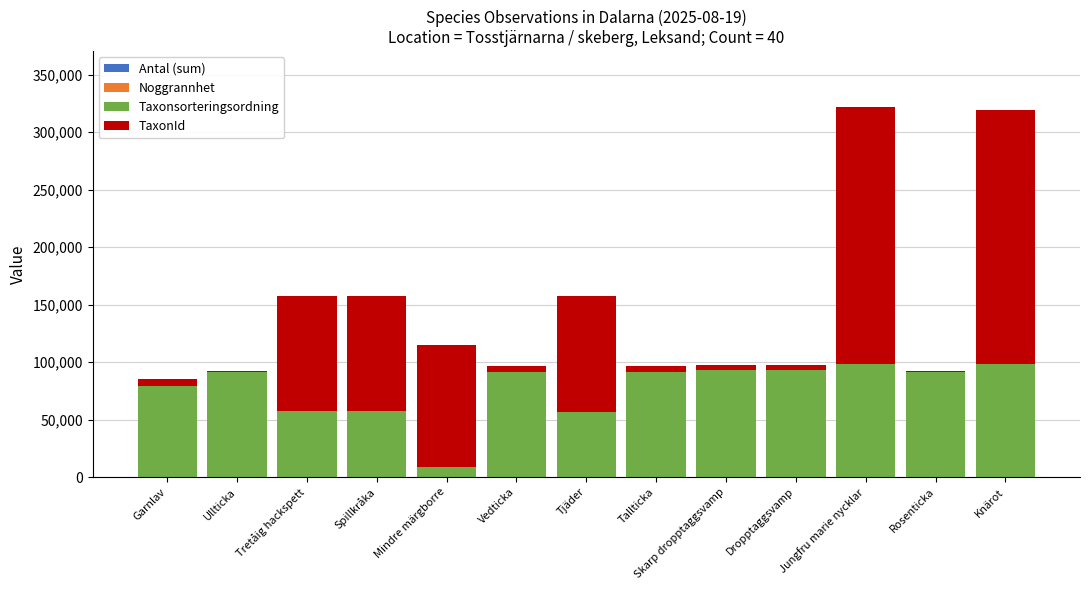

Are the bars horizontal?

No